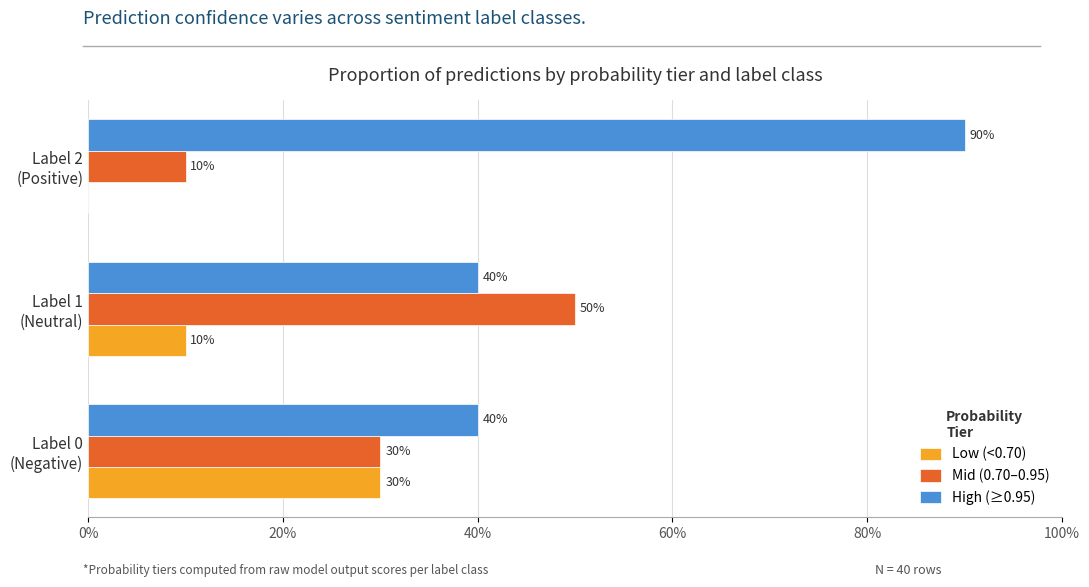

Which series has the largest total across all categories?

High (≥0.95)